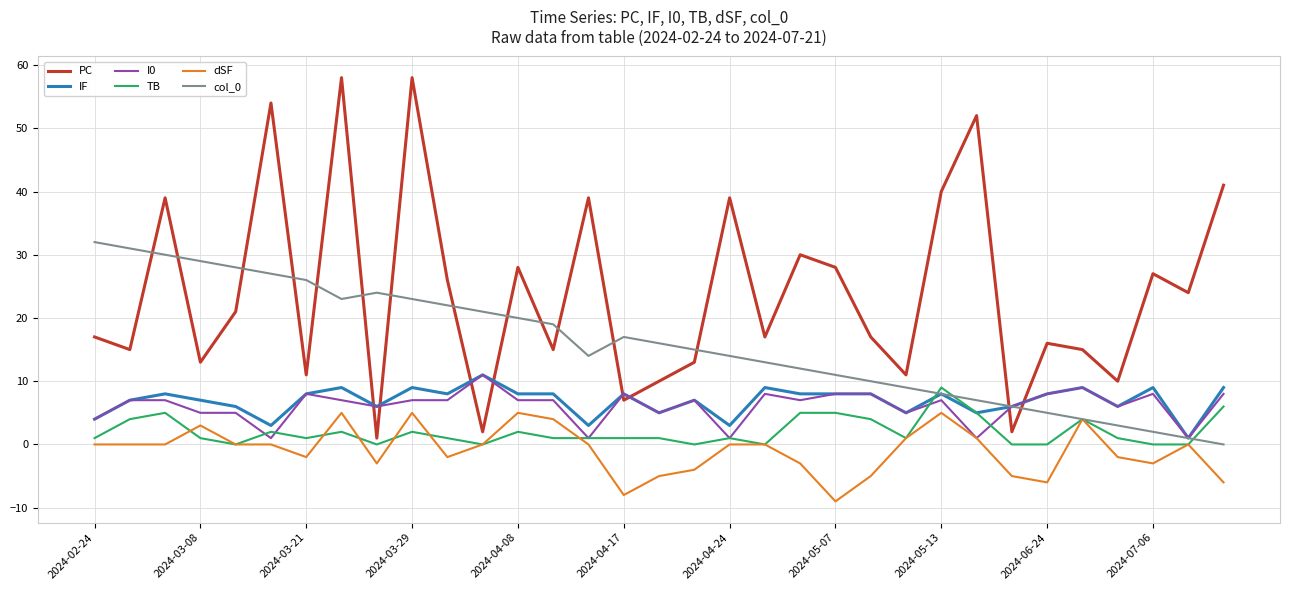

Which series has the widest spread of values?

PC